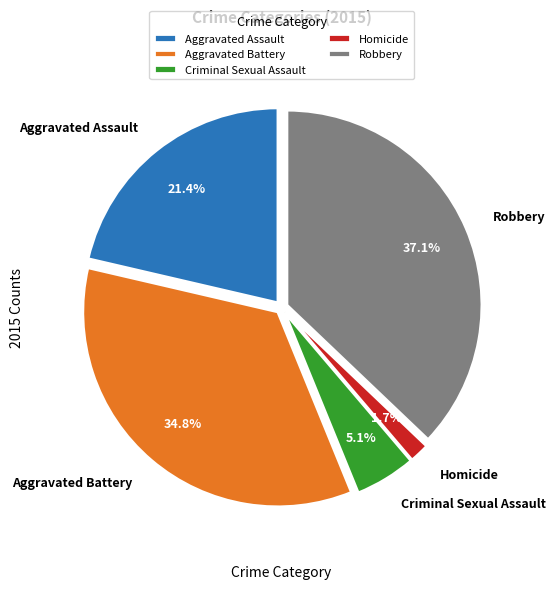

What portion of the pie excludes Aggravated Assault?

78.6%